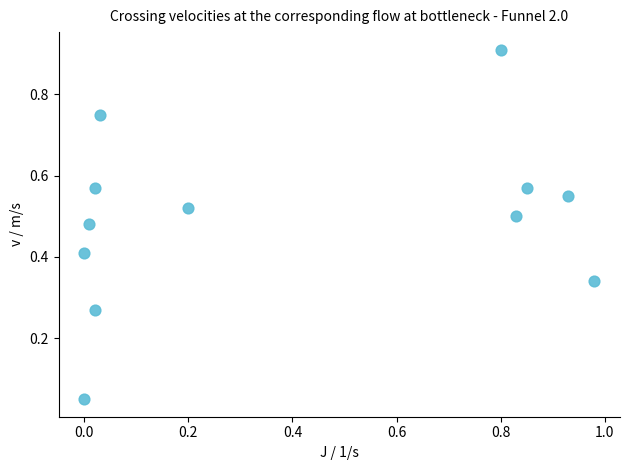

What is the range of X values (max minus min)?

1.0